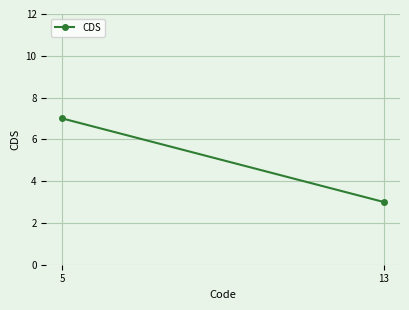

The value at 13 is 5. True or false?

False